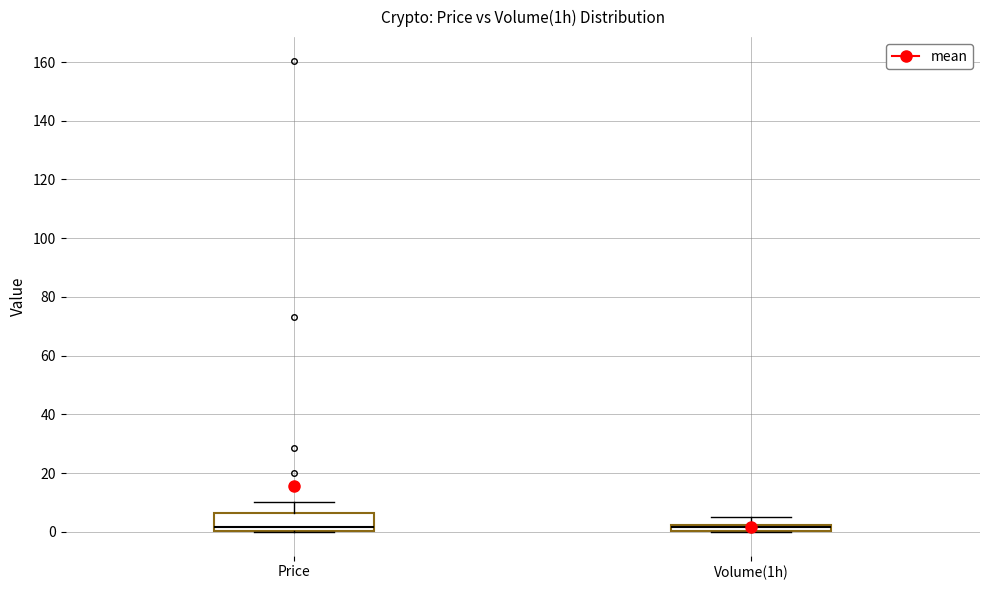

Where is the lower edge of the box for Volume(1h) on the y-axis? The values are not printed on the chart, so give them approximately, as read against the axis.

0